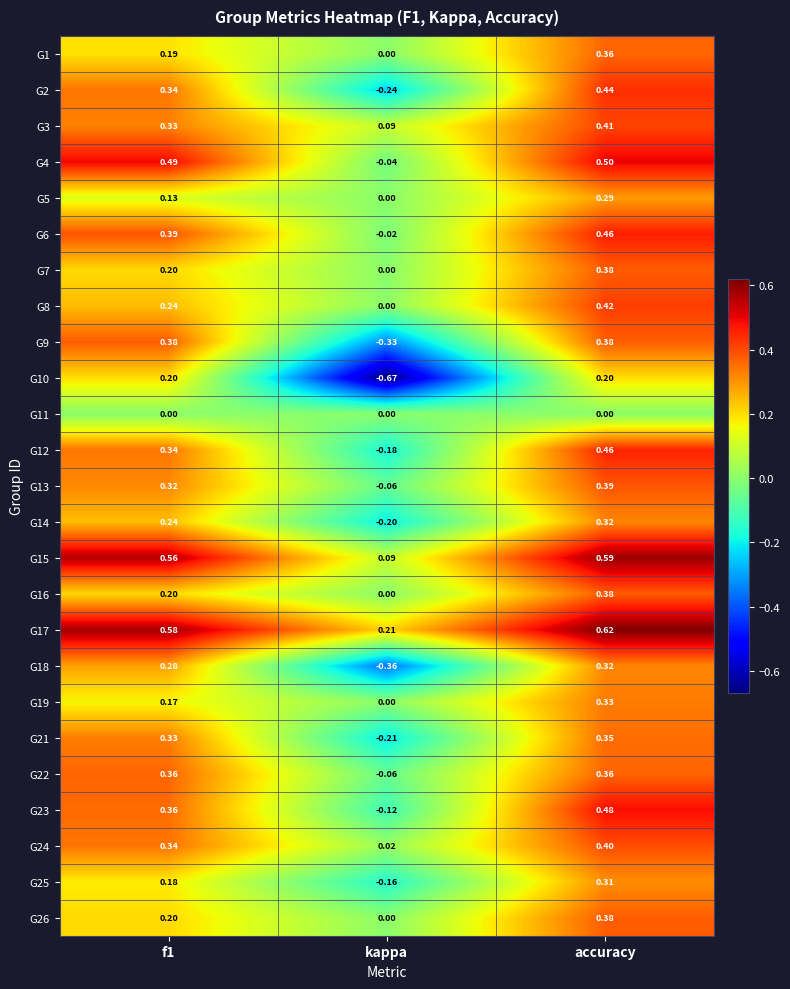

Which series has the largest total across all categories?

G17